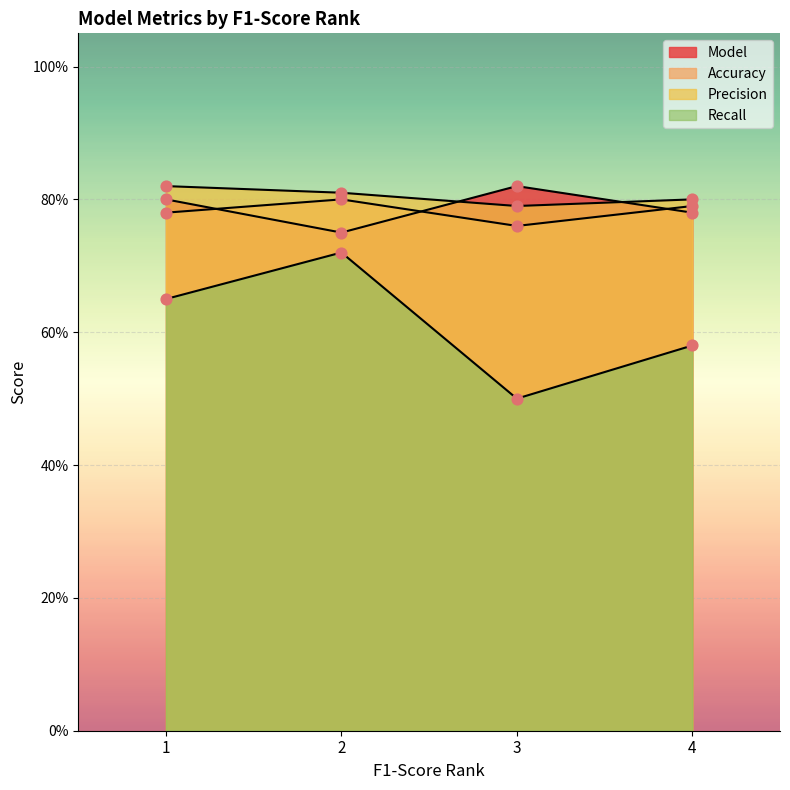

Which series contains the lowest Y value?

Recall